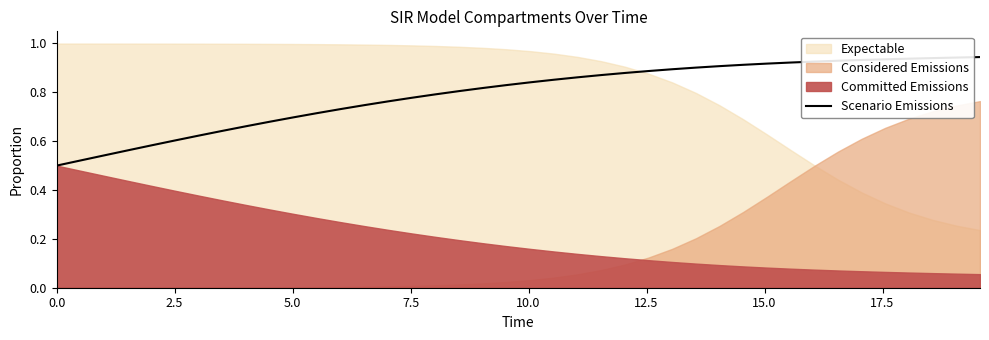

Count the number of categories in the chart.

40